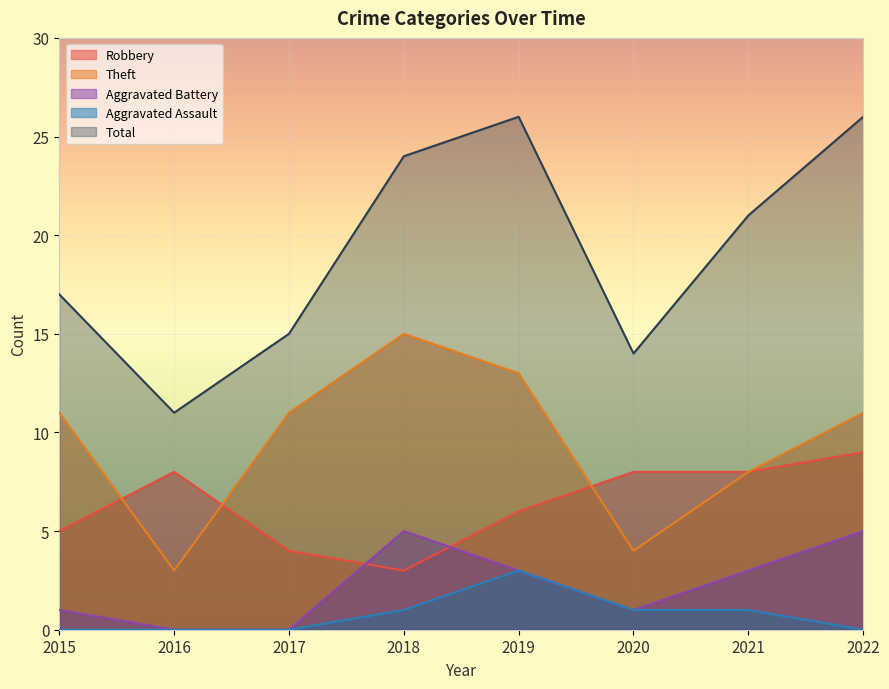

Reading left to right, extract all data points from this chart.

Robbery: 5	8	4	3	6	8	8	9
Theft: 11	3	11	15	13	4	8	11
Aggravated Battery: 1	0	0	5	3	1	3	5
Aggravated Assault: 0	0	0	1	3	1	1	0
Total: 17	11	15	24	26	14	21	26